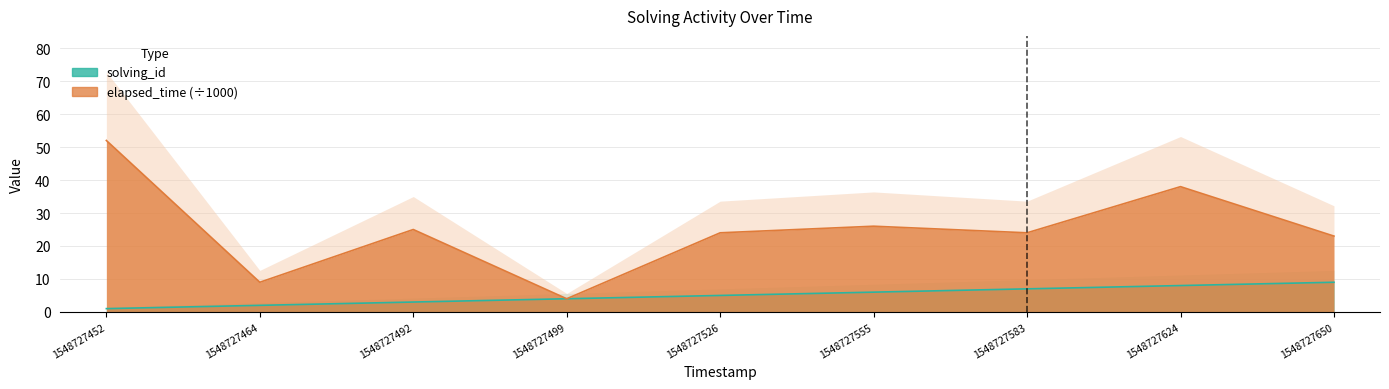

What is the average value of the elapsed_time series?

25